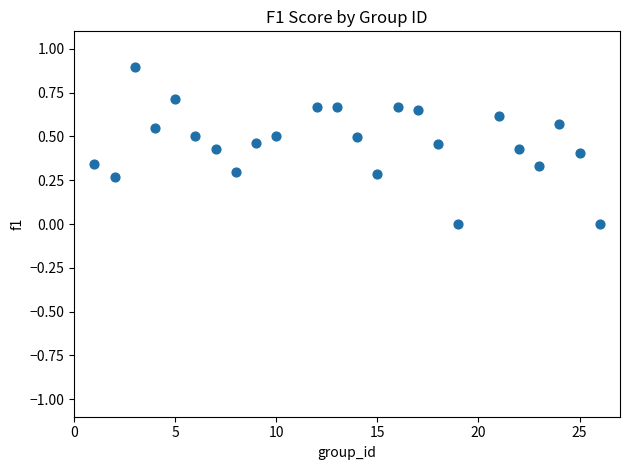

What is the range of X values (max minus min)?

25.0